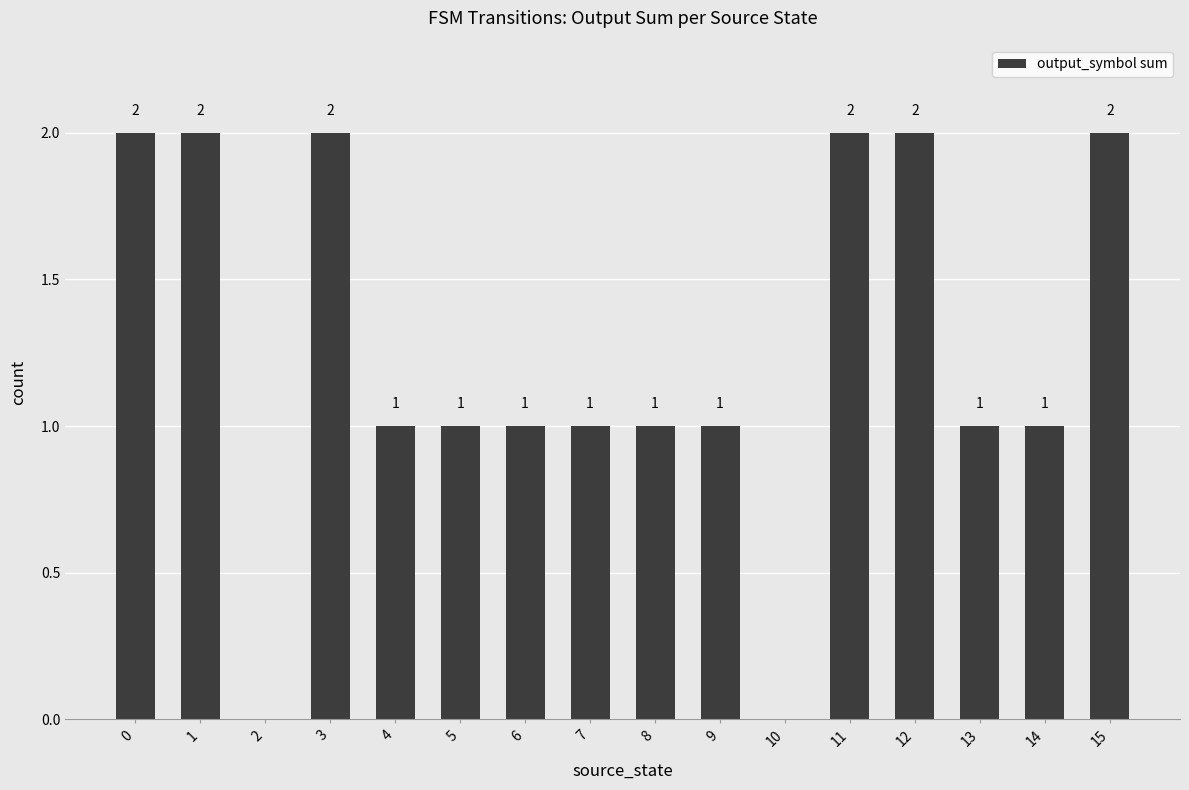

What is the greatest value displayed?

2